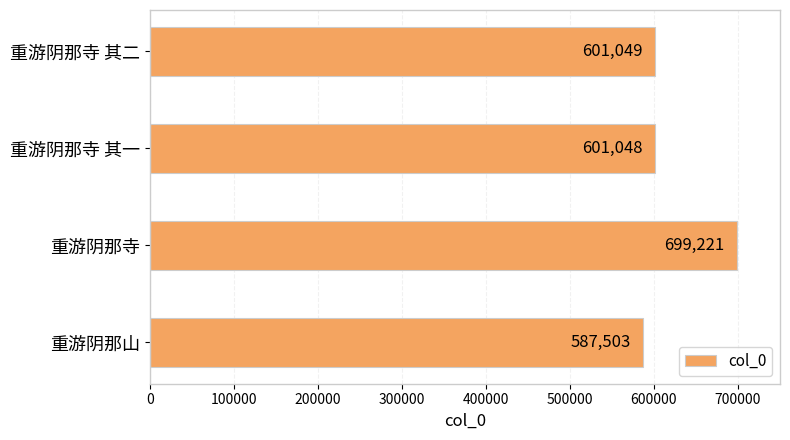

Reading top to bottom, extract all data points from this chart.

重游阴那寺 其二=601049	重游阴那寺 其一=601048	重游阴那寺=699221	重游阴那山=587503